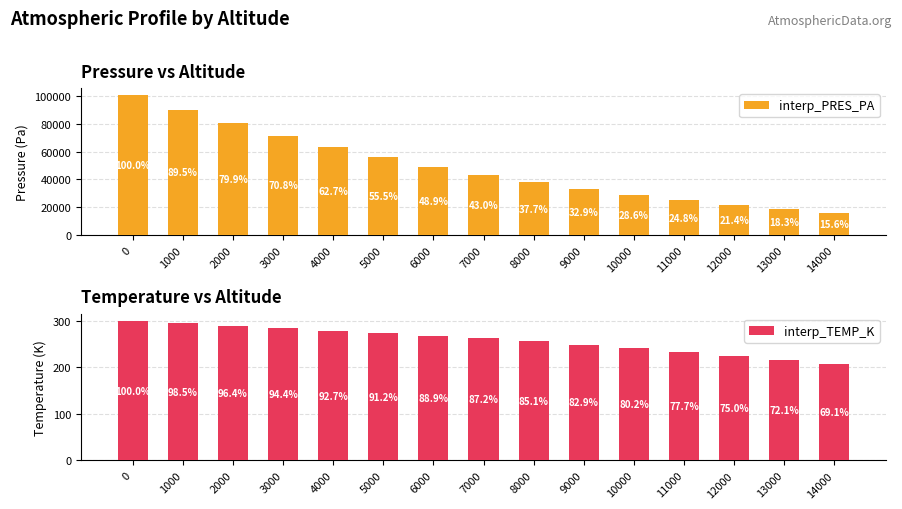

Reading left to right, extract all data points from this chart.

interp_PRES_PA: 100800.0	90251.7	80495.6	71404.9	63240.1	55930.2	49312.5	43366.7	38027.5	33210.9	28872.1	25000.0	21549.2	18480.8	15715.0
interp_TEMP_K: 300.6	296.0	289.8	283.6	278.5	274.1	267.2	262.2	255.8	249.1	241.1	233.7	225.4	216.7	207.7